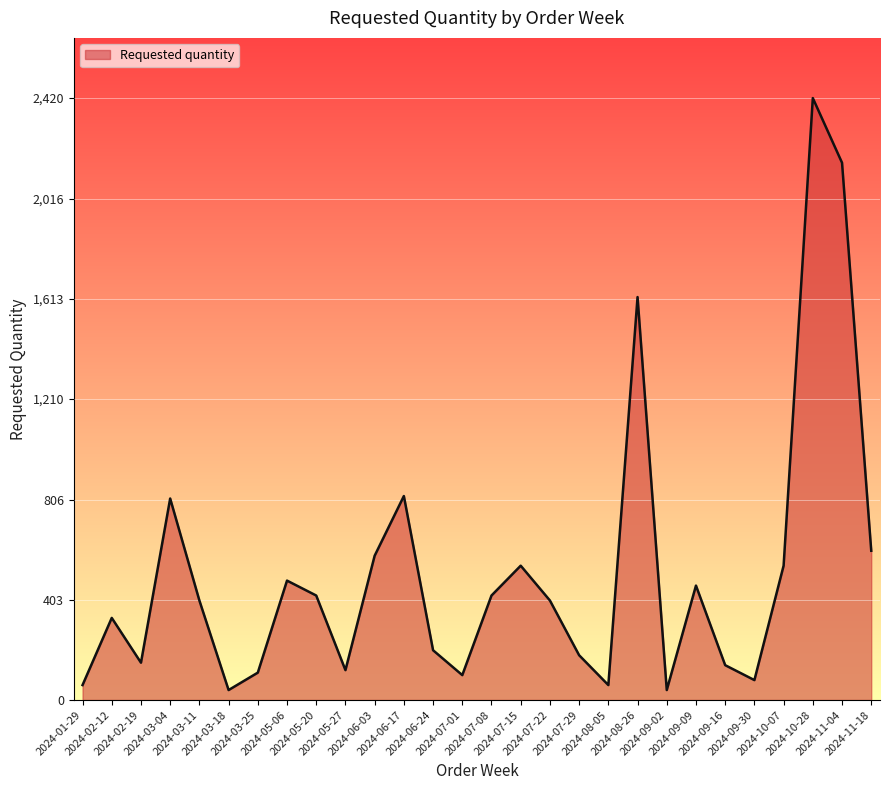

What is the smallest value displayed?

40